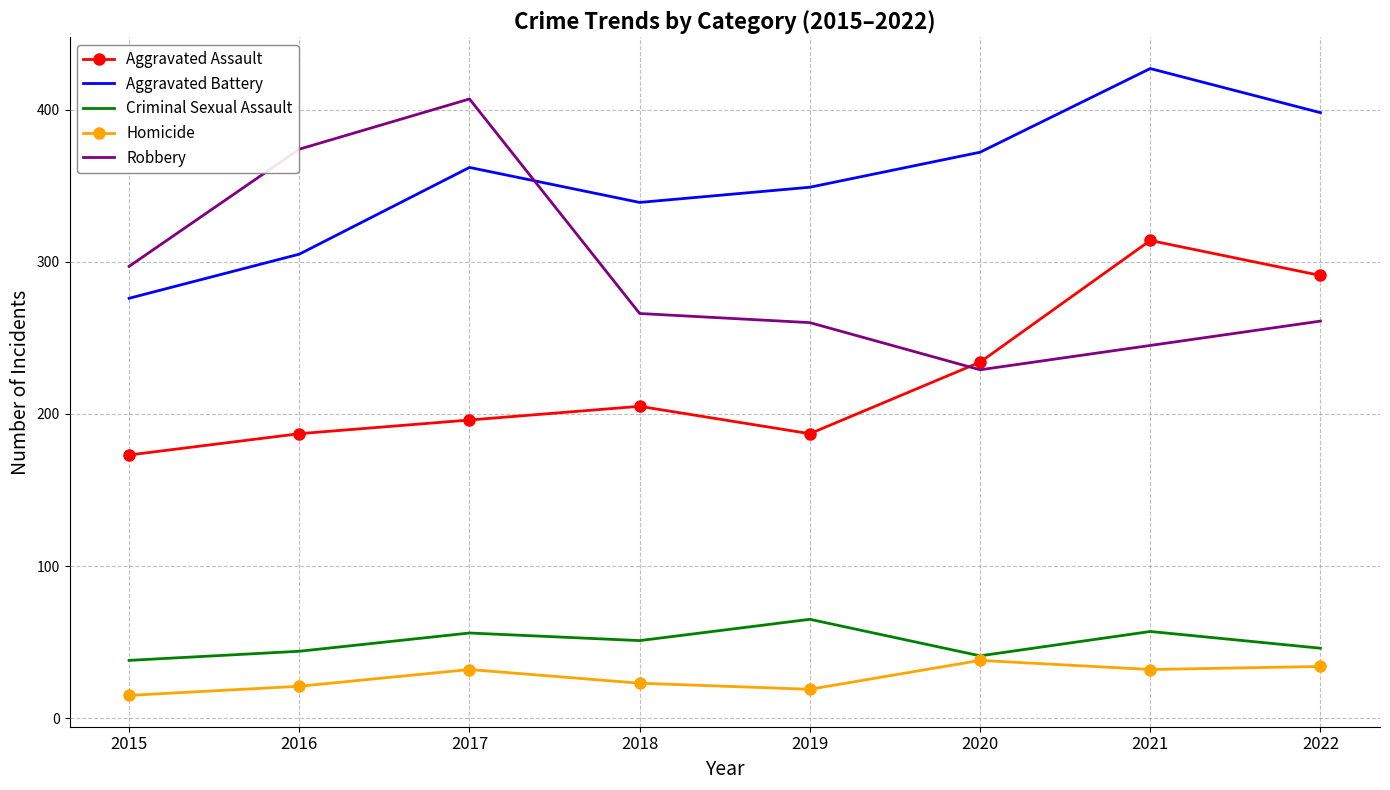

True or false: Criminal Sexual Assault and Aggravated Battery intersect in this chart.

False